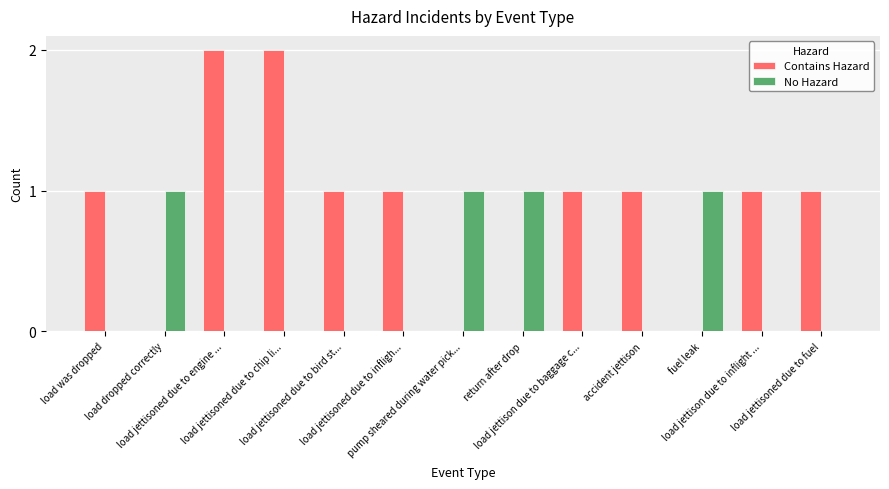

Which series has the largest total across all categories?

Contains Hazard